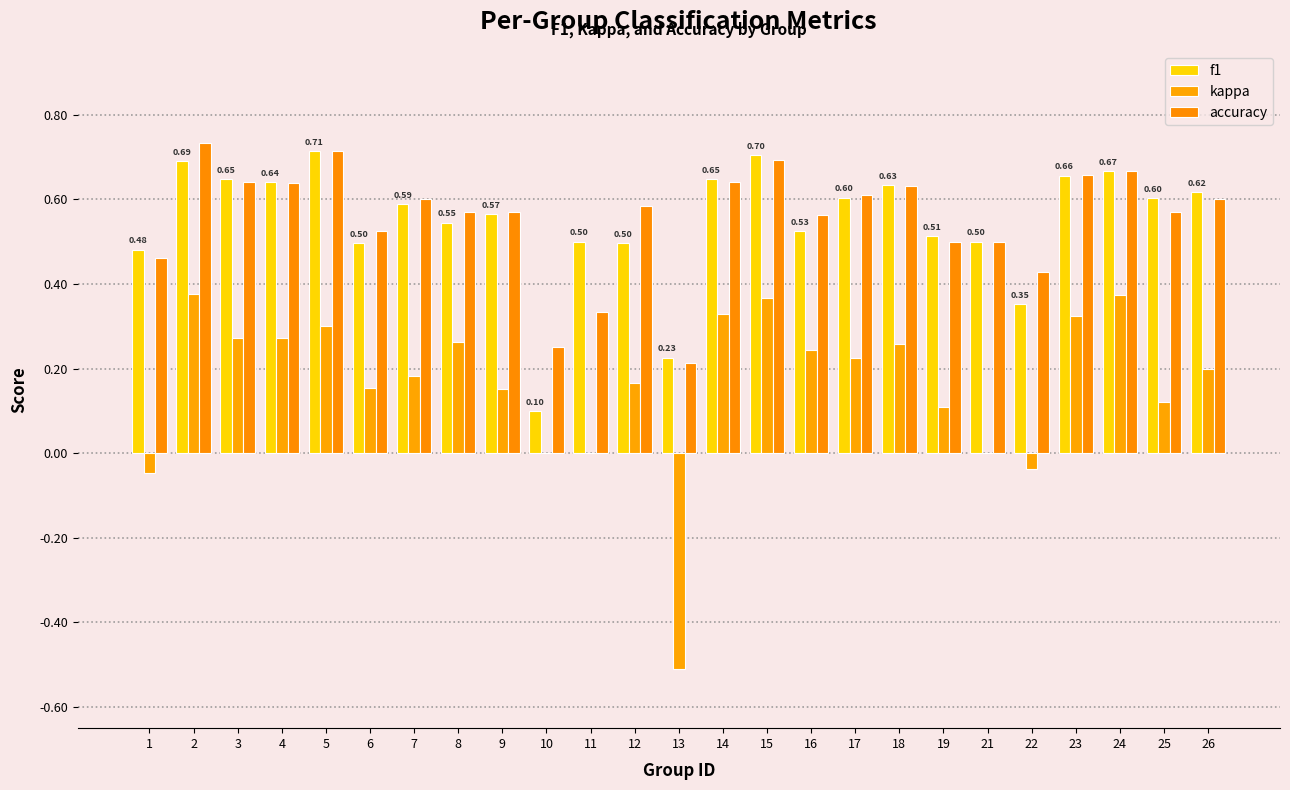

What is the average value of the accuracy series?

0.6